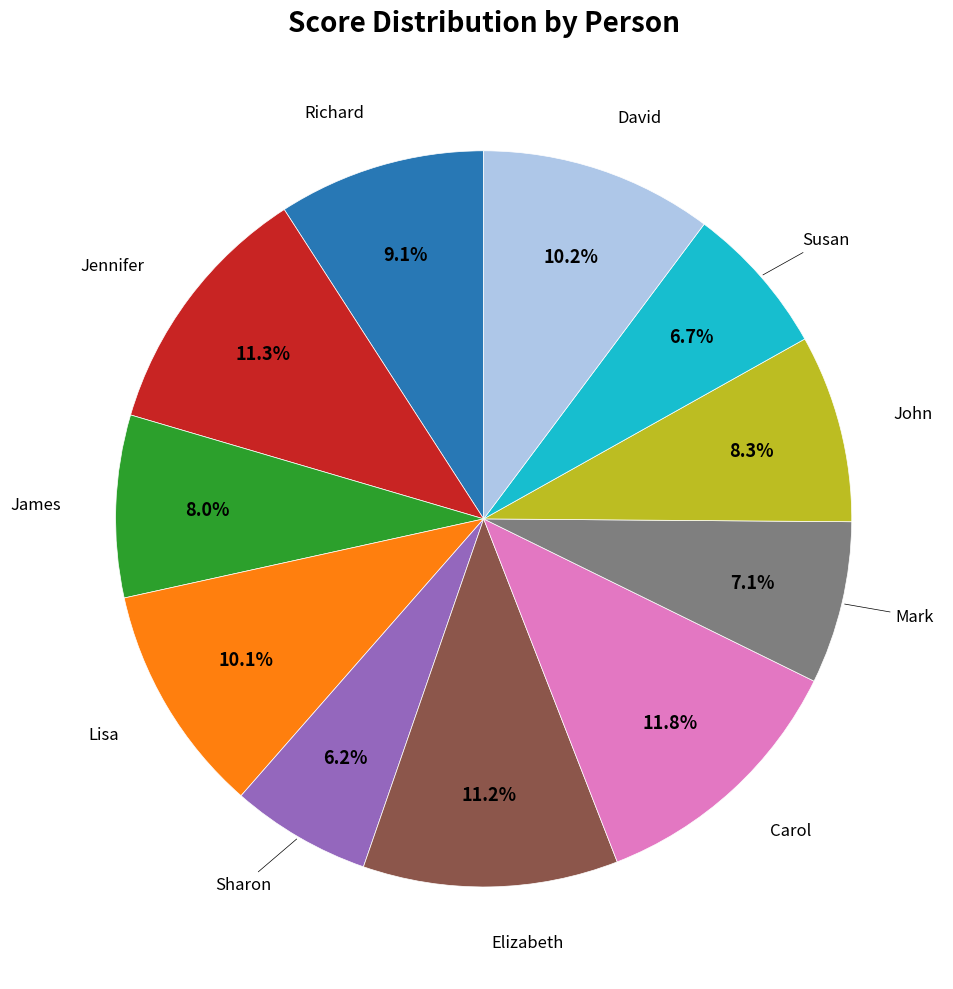

Does any single category account for the majority?

No